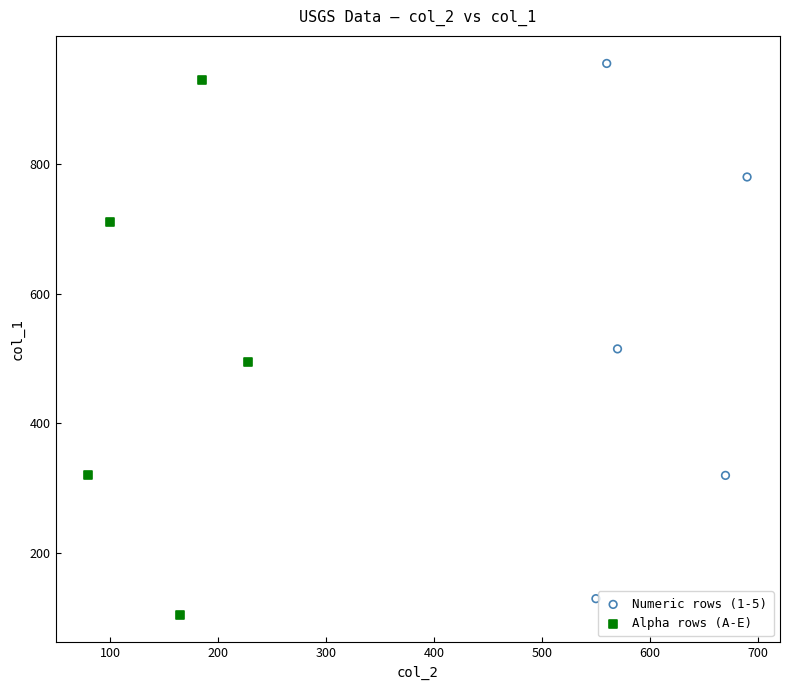

Which series contains the highest Y value?

Numeric rows (1-5)